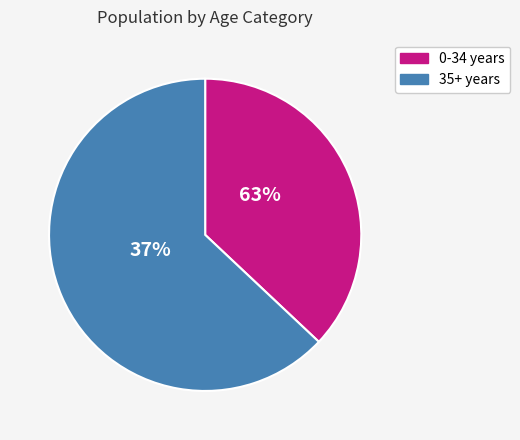

Is it true that 20-24 is 1% of the pie?

False